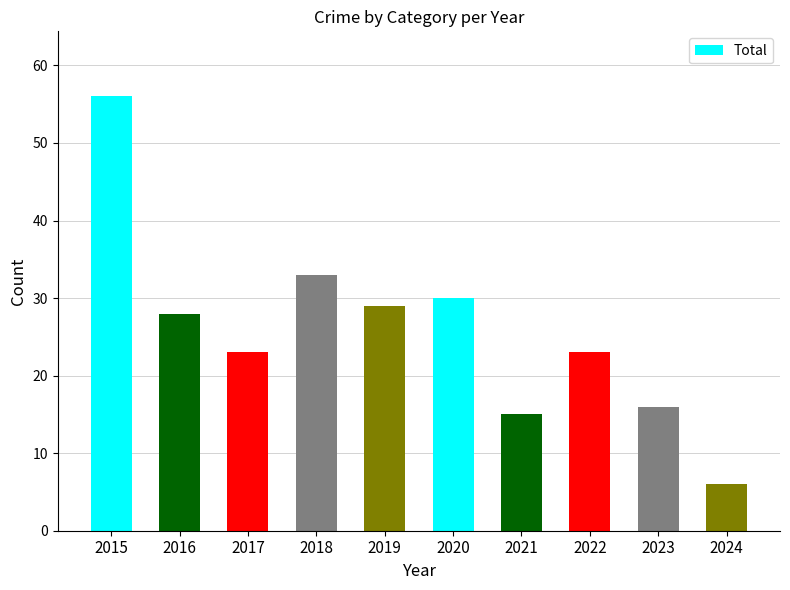

What is the smallest value displayed?

6